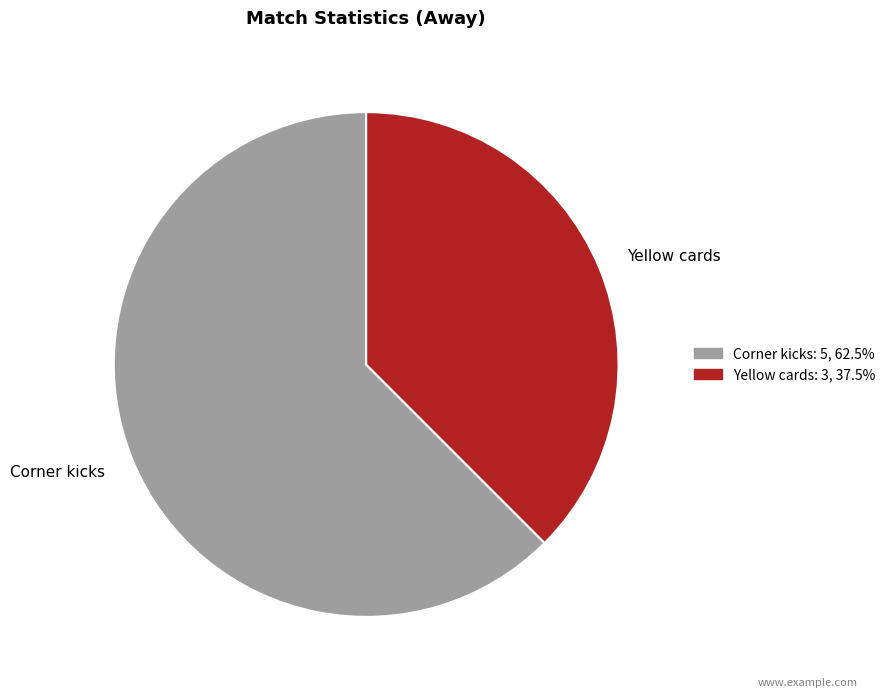

What is the largest slice in the pie chart?

Corner kicks